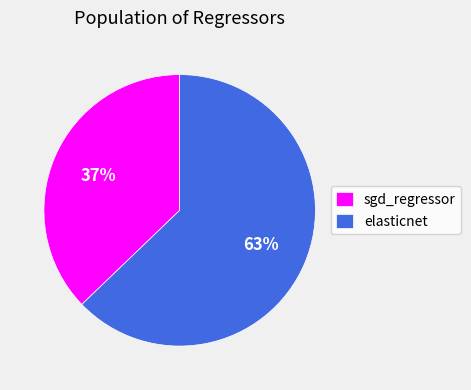

How many slices are in this pie chart?

2